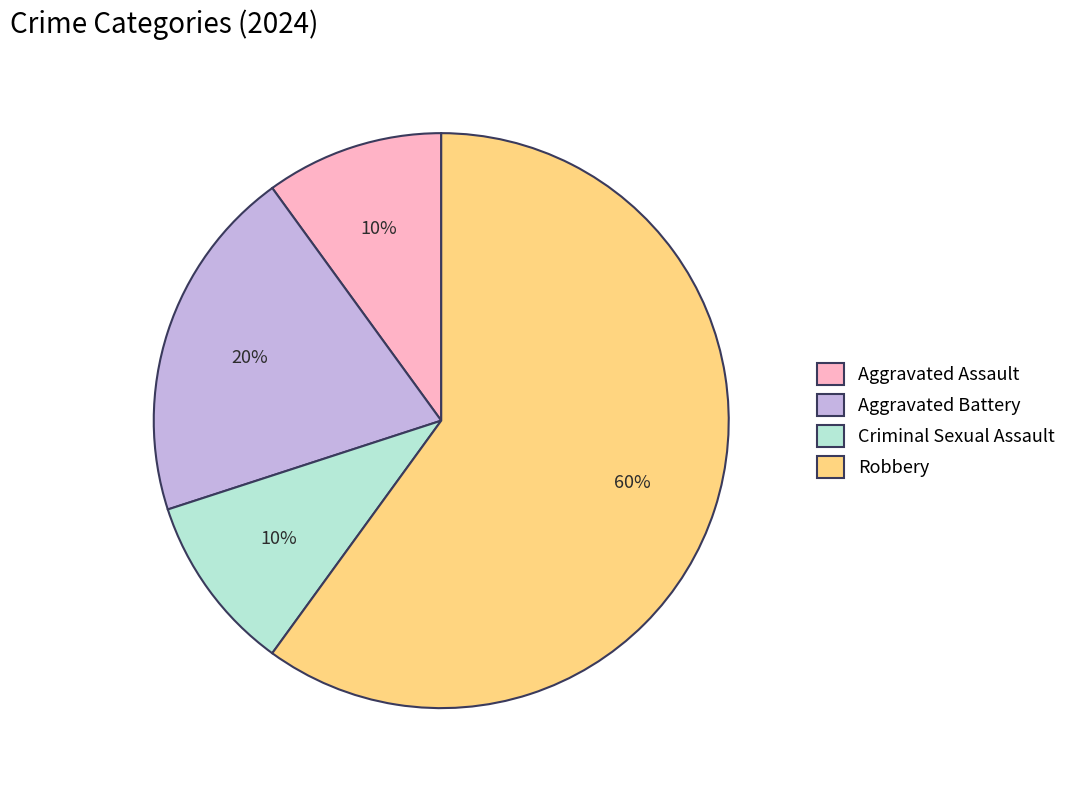

Which slice is the largest?

Robbery